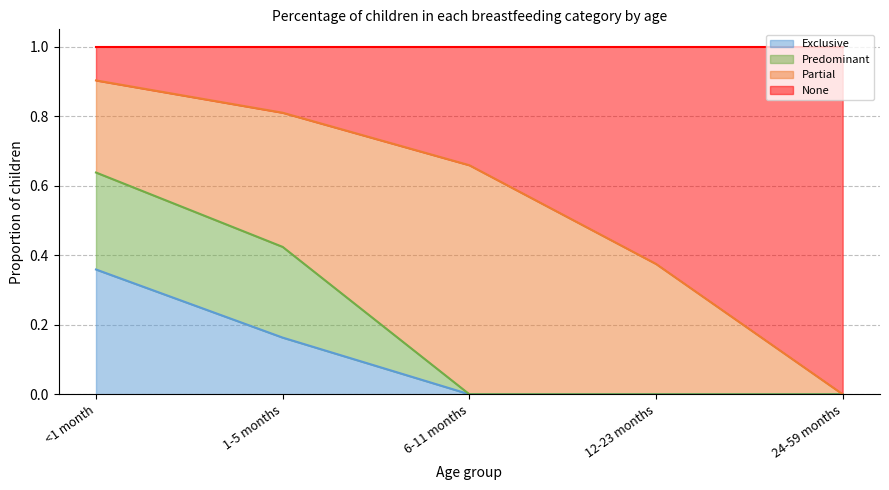

True or false: None and Exclusive intersect in this chart.

False